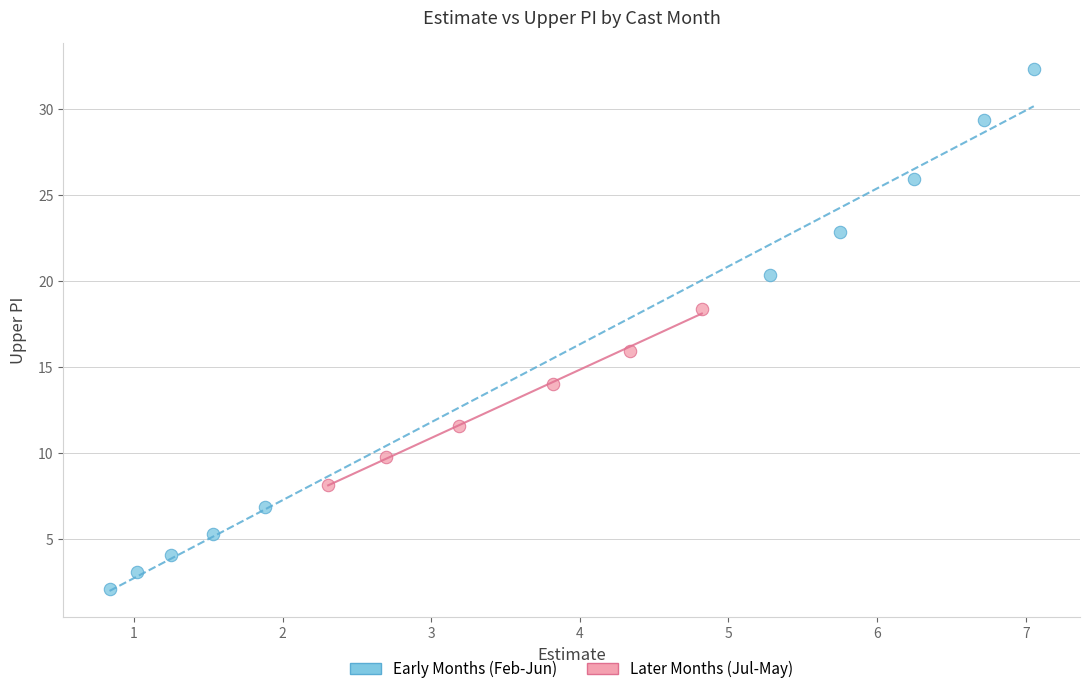

Which series reaches the maximum Y coordinate?

Early Months (Feb-Jun)